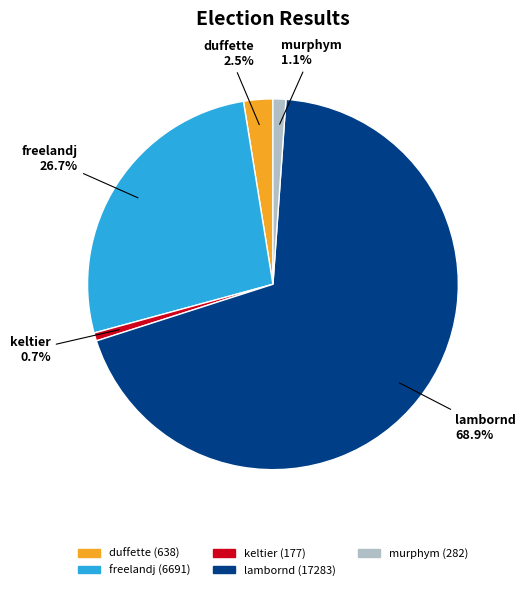

How many segments does this pie chart have?

5